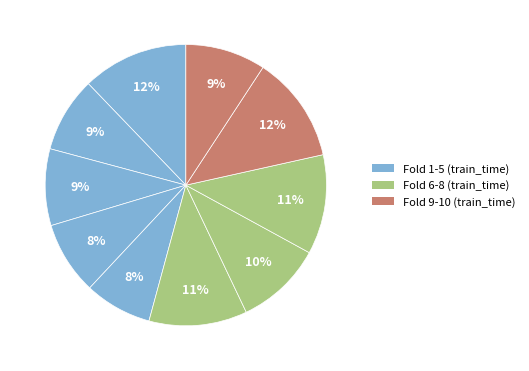

How many slices are in this pie chart?

10